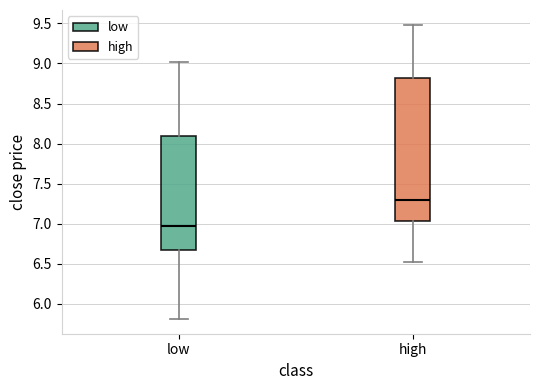

Where is the upper edge of the box for low on the y-axis? The values are not printed on the chart, so give them approximately, as read against the axis.

8.10